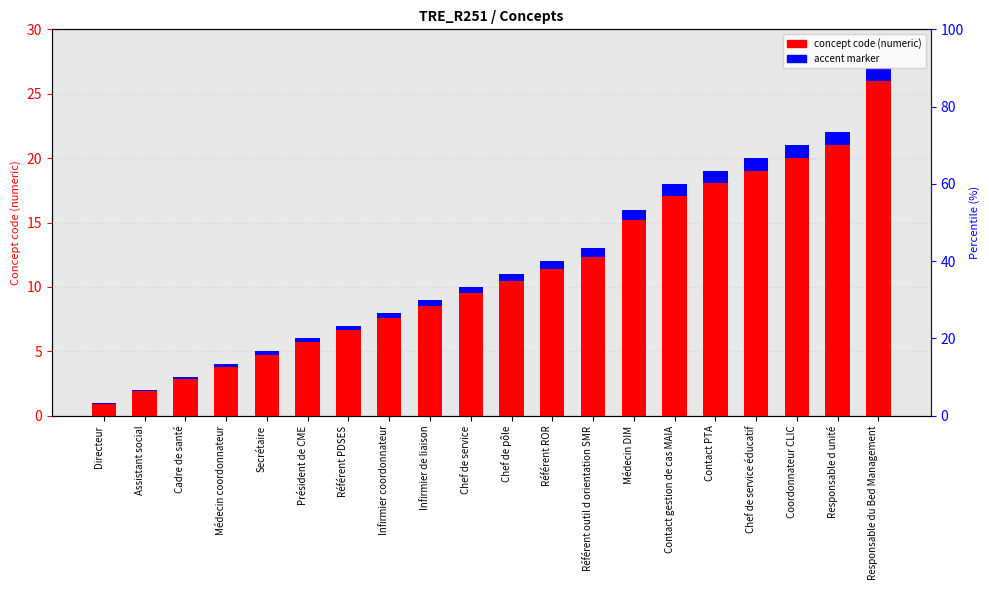

Rank the categories by value from highest to lowest.

Responsable du Bed Management, Responsable d unité, Coordonnateur CLIC, Chef de service éducatif, Contact PTA, Contact gestion de cas MAIA, Médecin DIM, Référent outil d orientation SMR, Référent ROR, Chef de pôle, Chef de service, Infirmier de liaison, Infirmier coordonnateur, Référent PDSES, Président de CME, Secrétaire, Médecin coordonnateur, Cadre de santé, Assistant social, Directeur